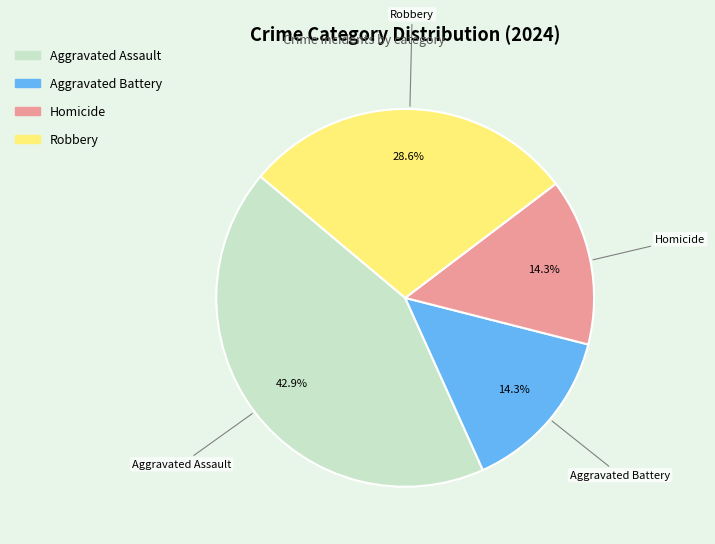

To the nearest percent, what portion does Homicide represent?

14%